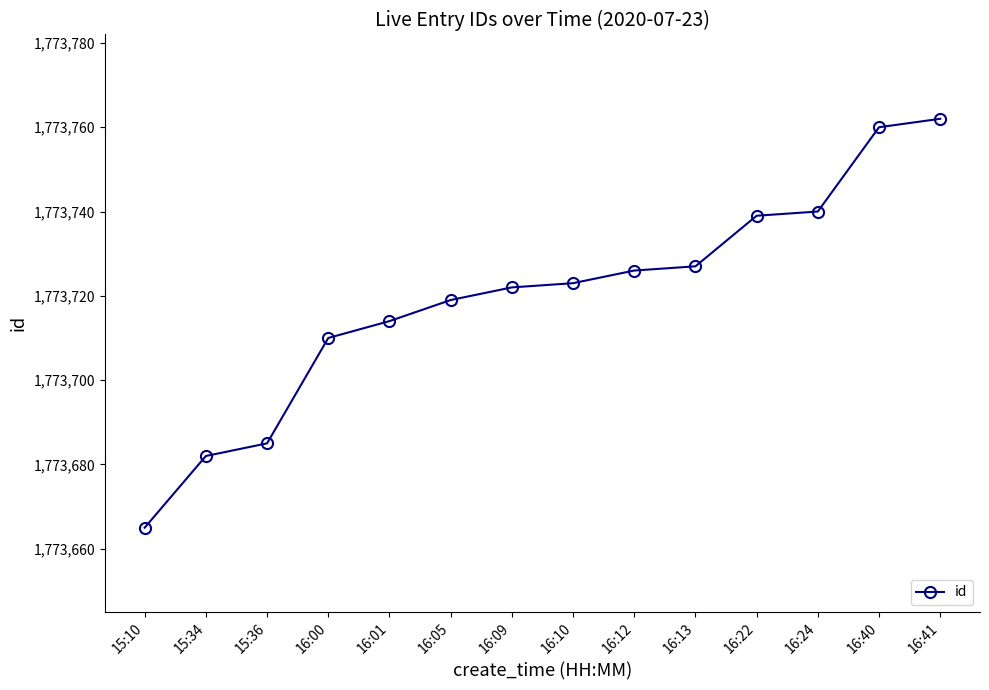

What is the value of the 13th point from the left?

1773760